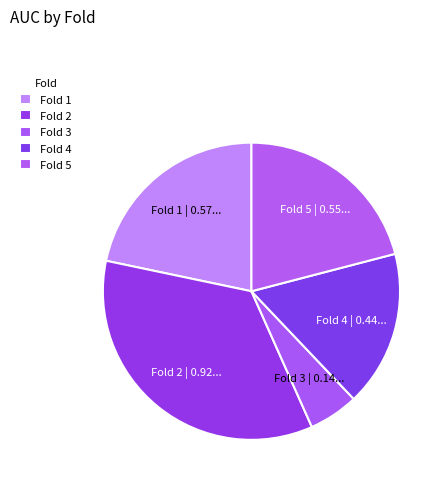

Is it true that Fold 1 is 22% of the pie?

True